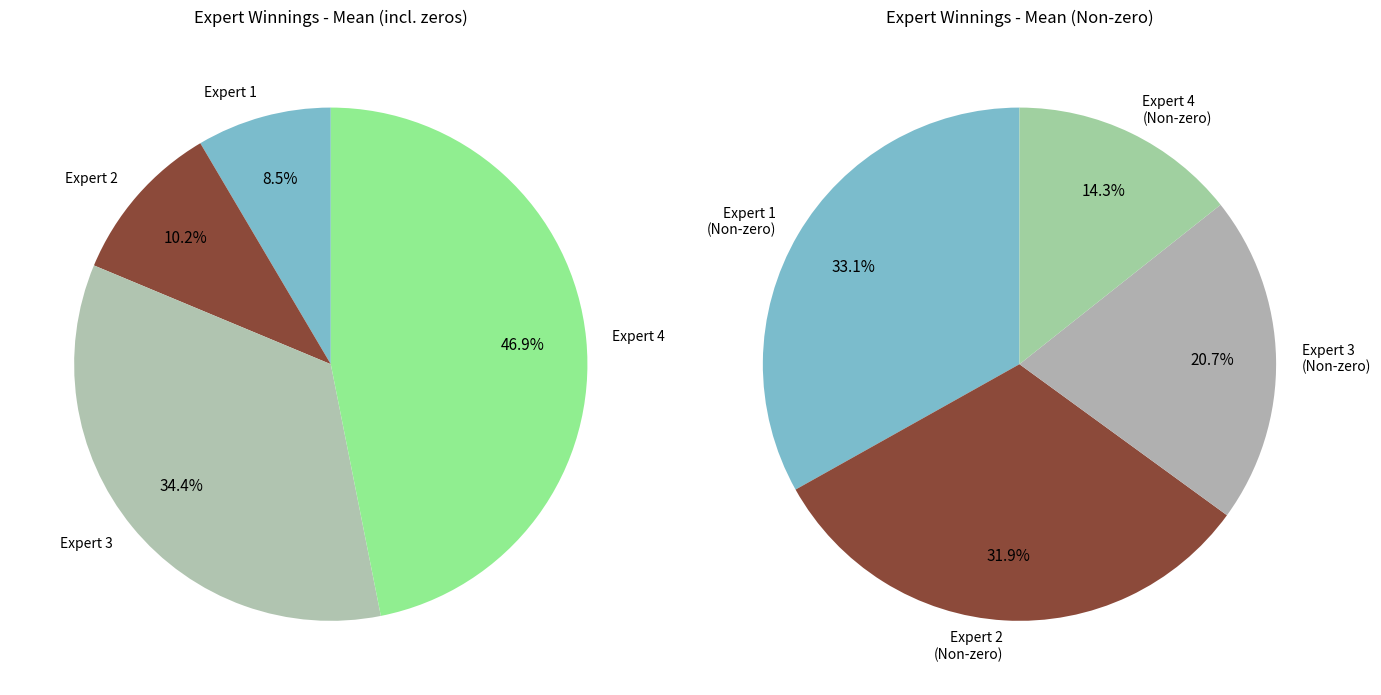

What percentage is the Expert 3 slice, to the nearest percent?

34%